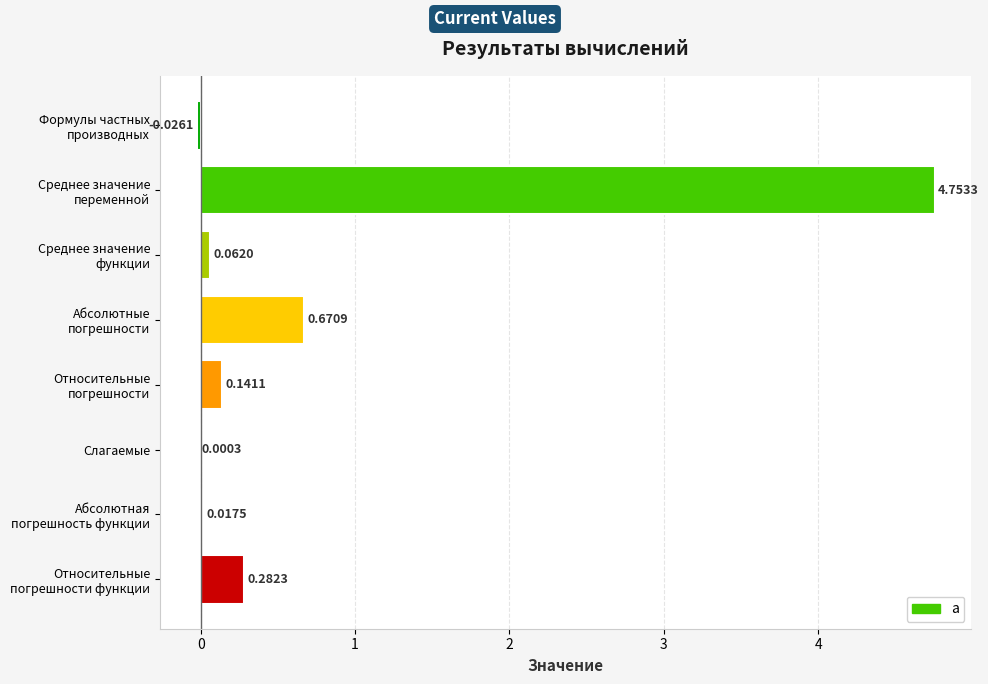

What is the sum of all values?

5.9